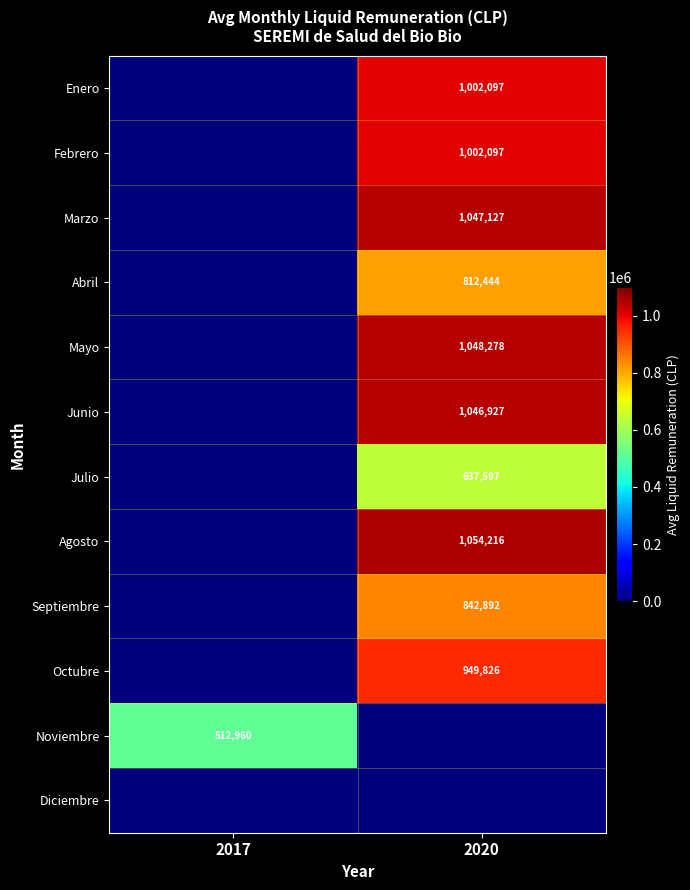

True or false: Enero has a value of 670371 at 2020.

False